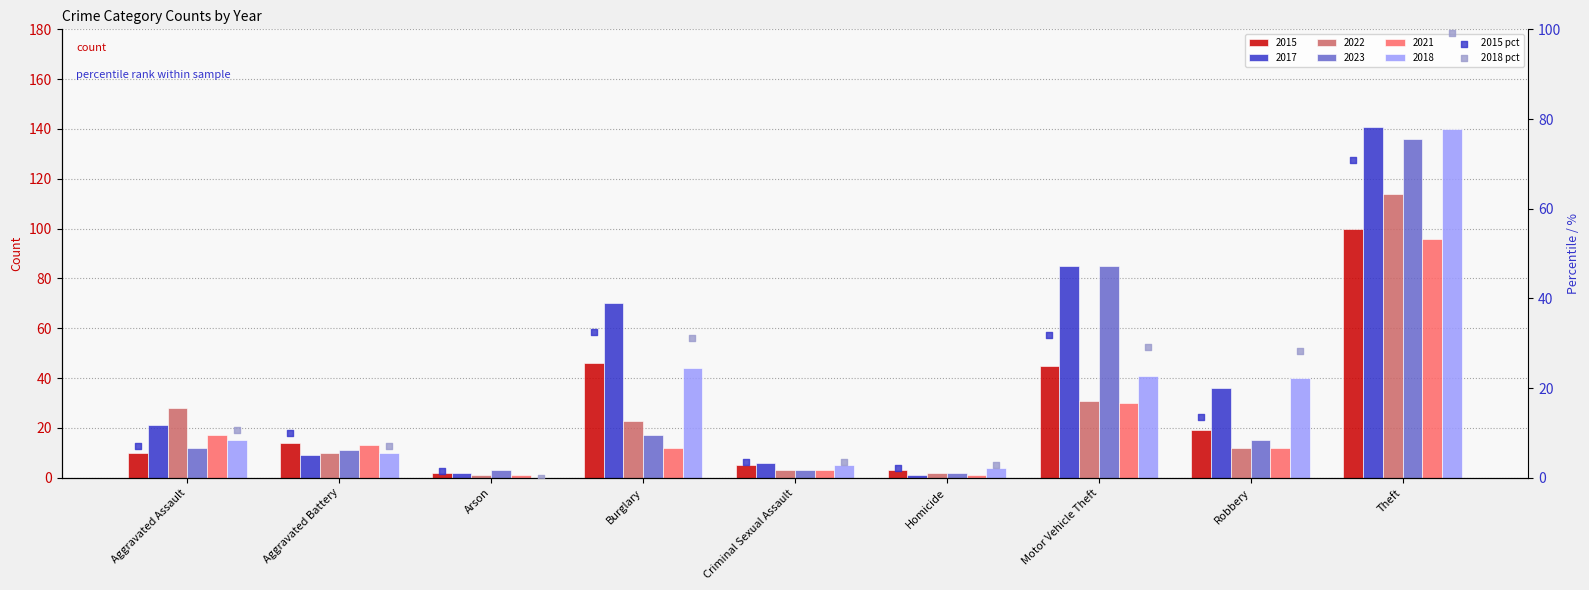

Which series has the largest total across all categories?

2018 pct